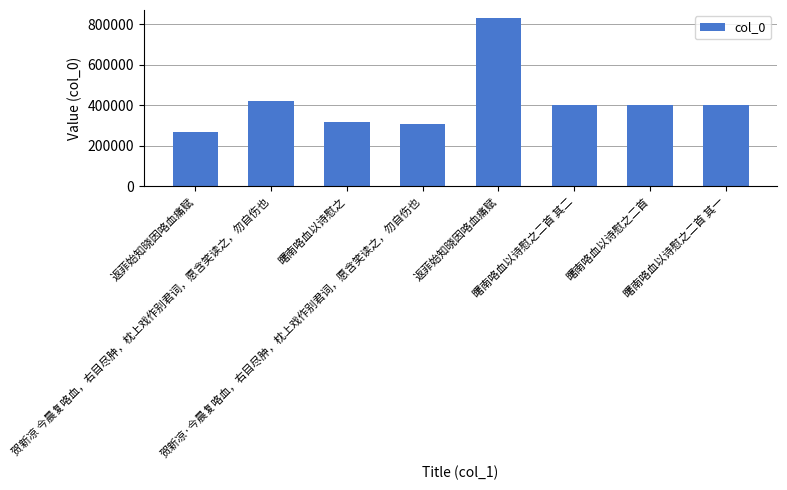

Count the number of categories in the chart.

8